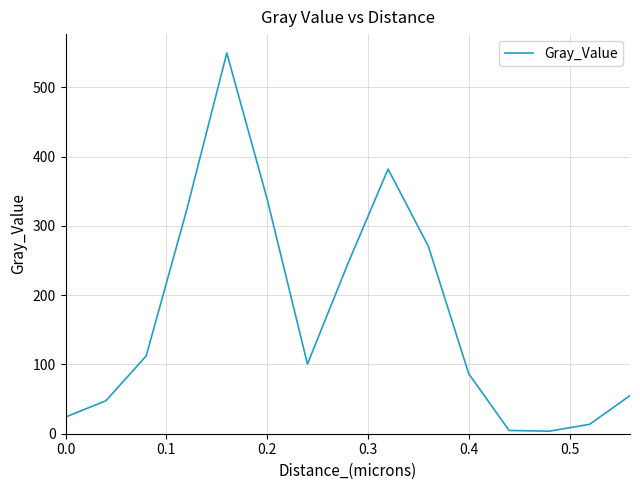

What is the maximum value shown in the chart?

549.4